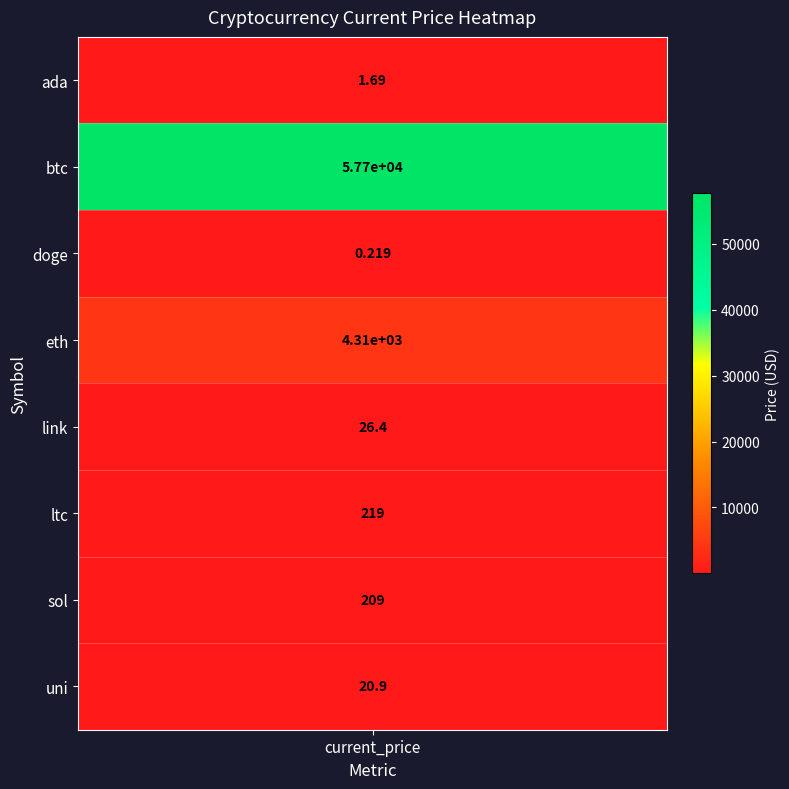

How many values are below 209?

4